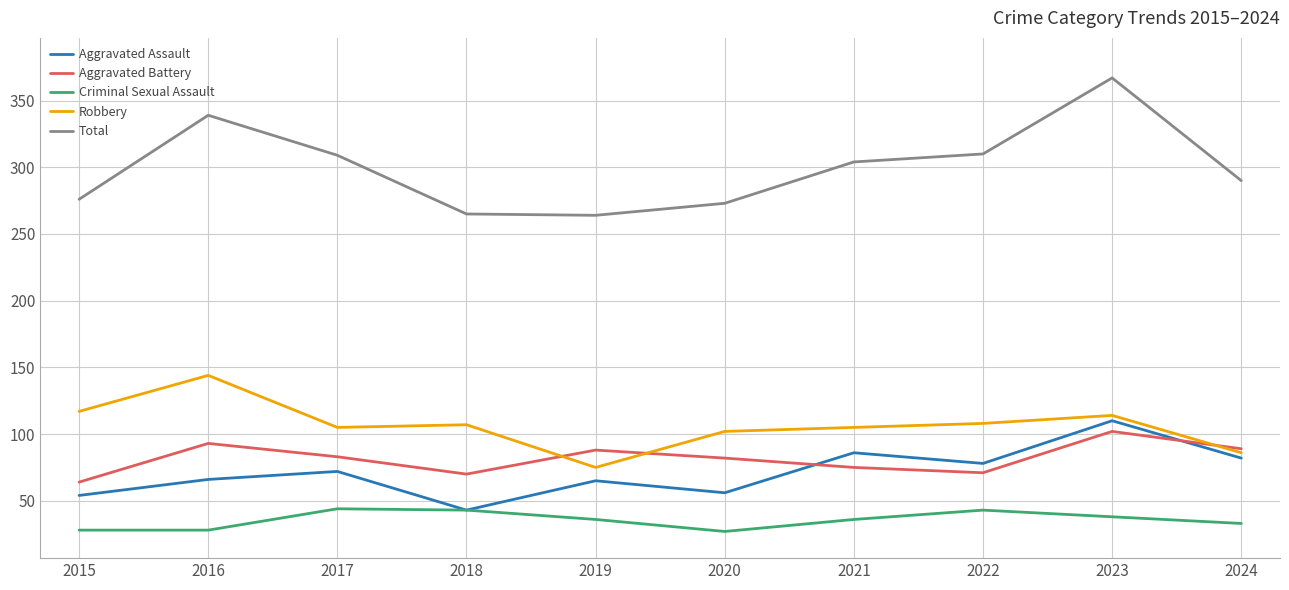

Rank the series at 2016 from highest to lowest value.

Total, Robbery, Aggravated Battery, Aggravated Assault, Criminal Sexual Assault